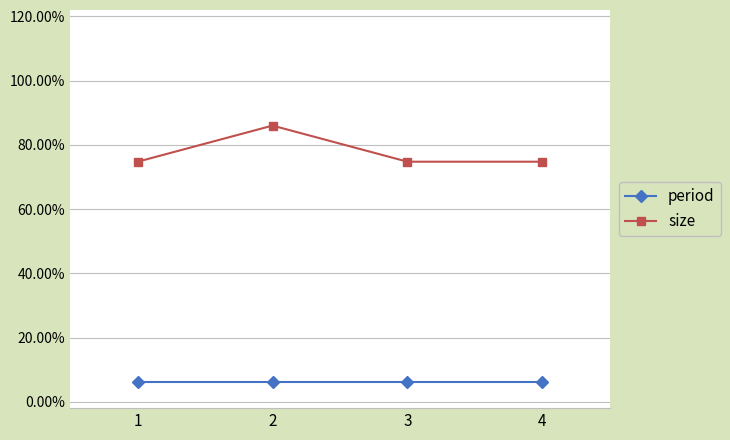

What are all the series names shown in the legend?

period, size